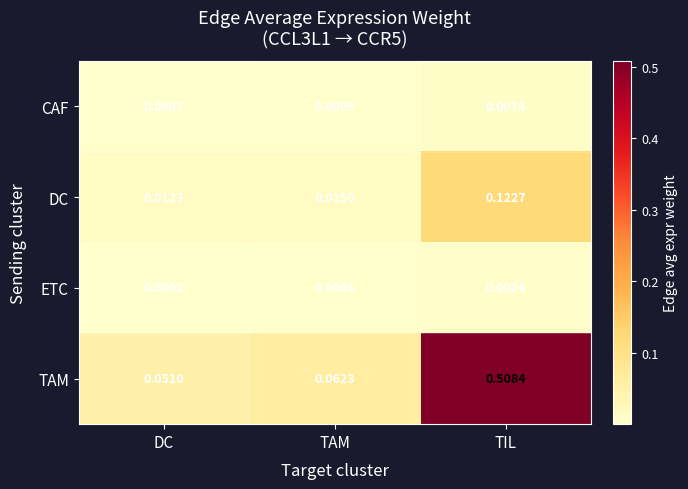

Where is DC nearest to the value 0?

DC